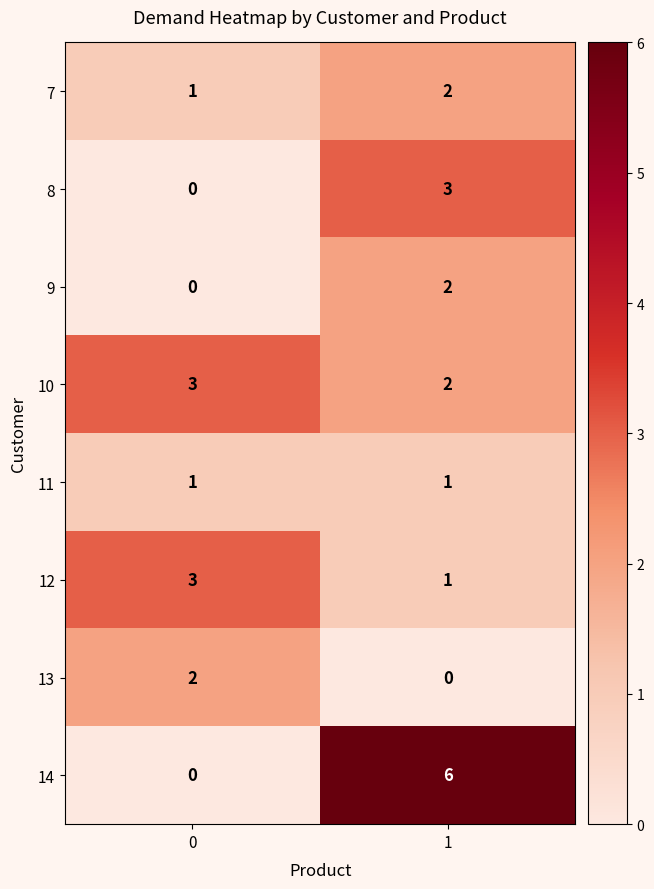

Which series has the largest total across all categories?

14